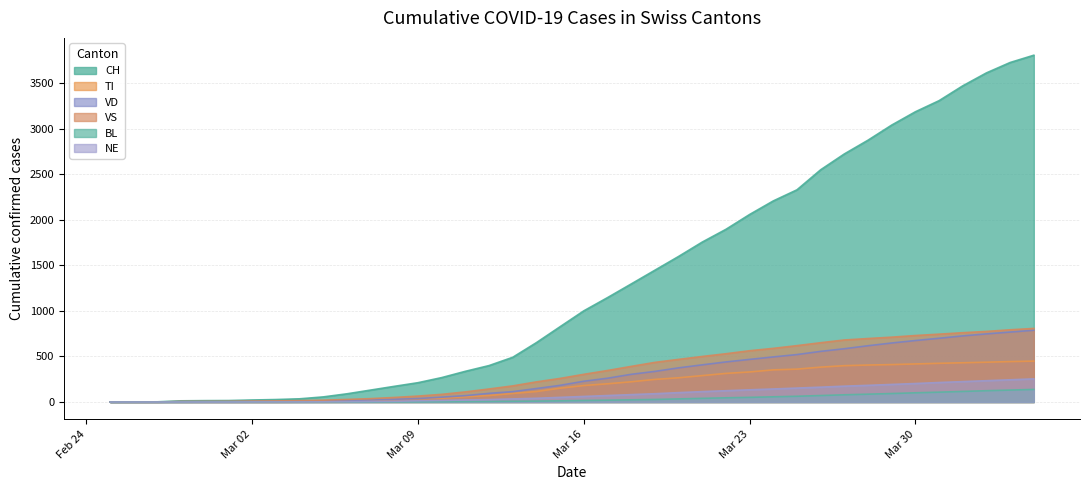

True or false: VD has a value of 408 at 2020-03-21.

True